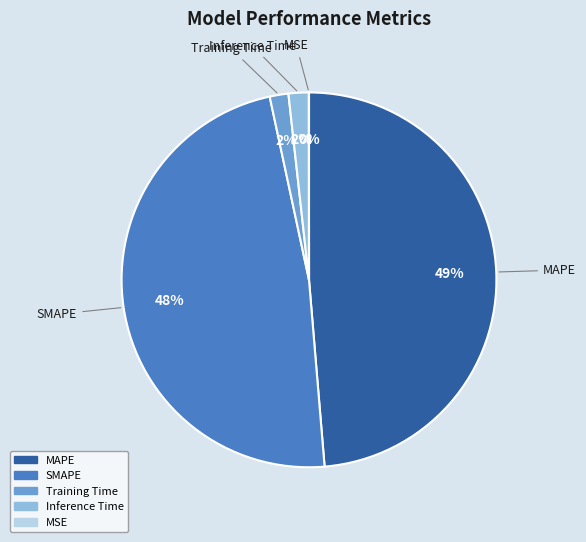

Does any single category account for the majority?

No